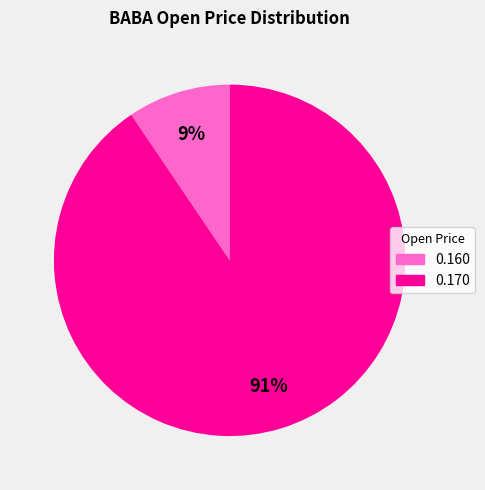

How many segments does this pie chart have?

2